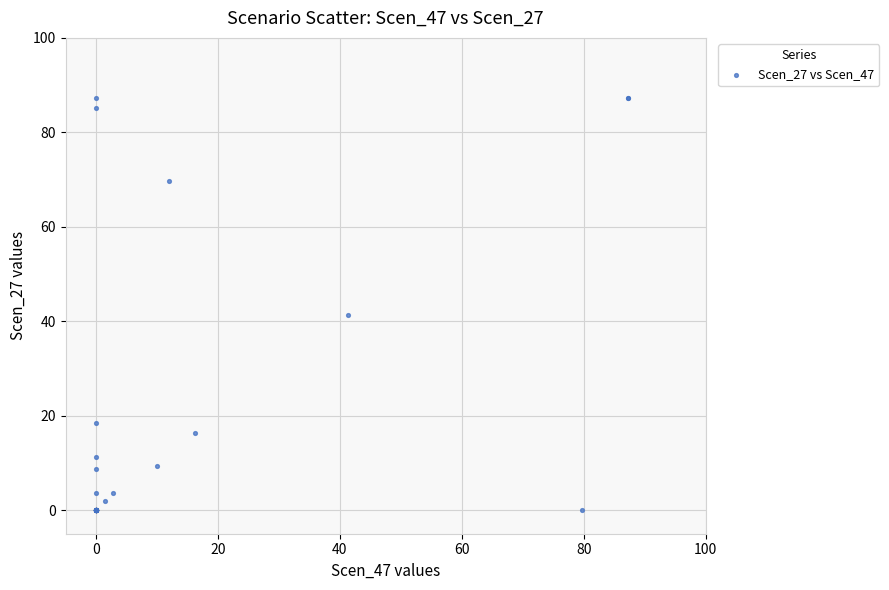

What Y value in the scatter plot is closest to 43?

41.3